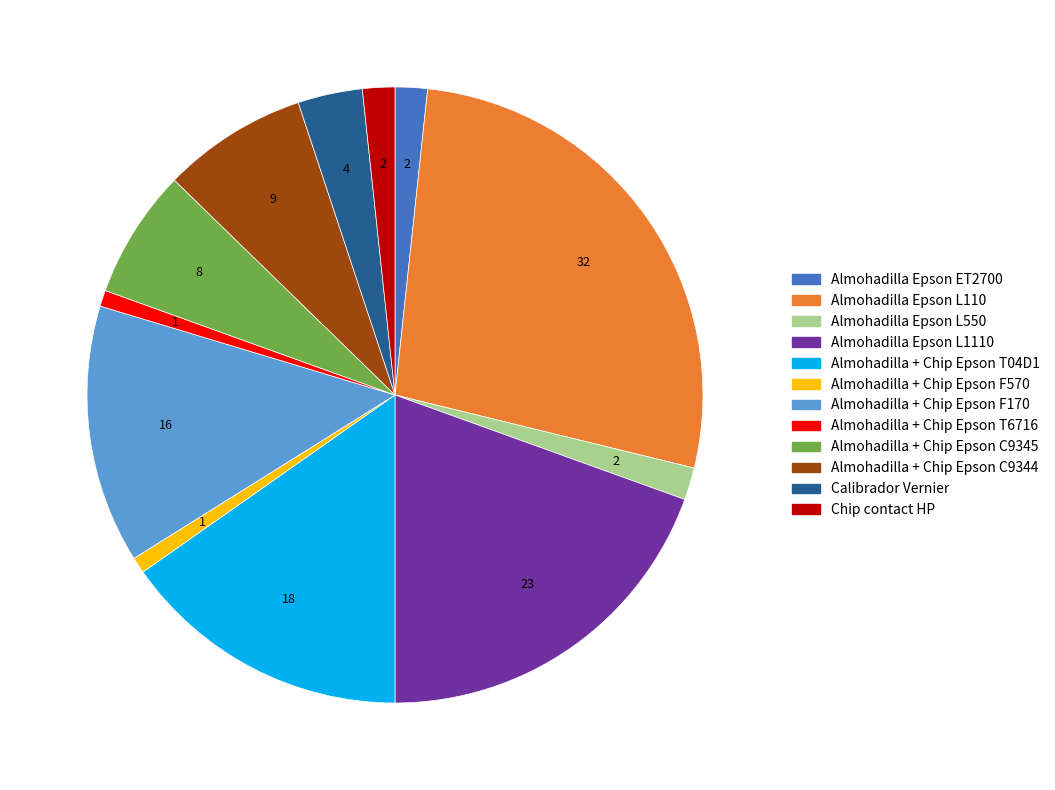

Do Almohadilla Epson L550 and Almohadilla + Chip Epson F170 together represent more than half of the pie?

No